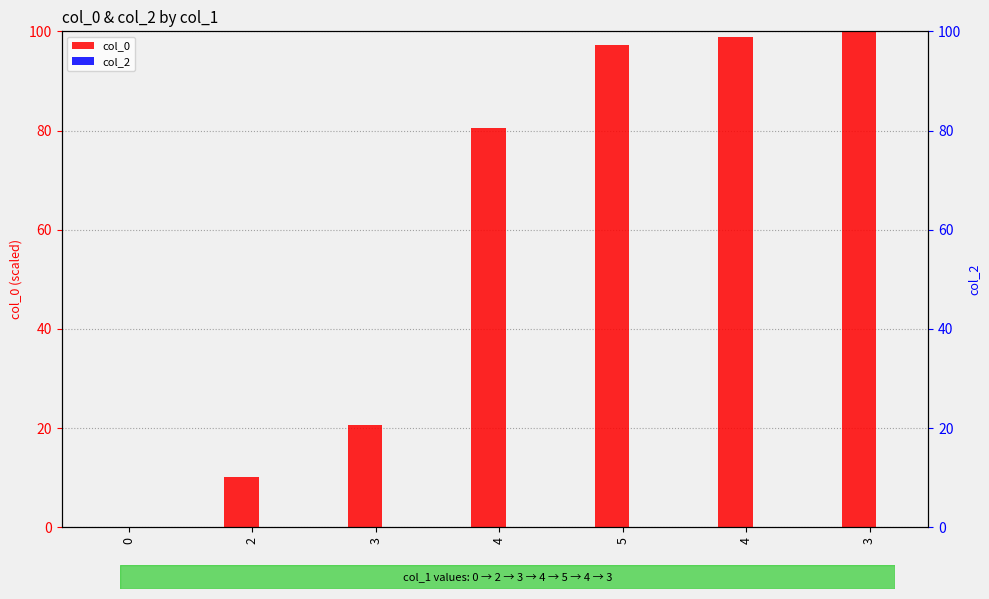

List the series in order of their peak value, highest first.

col_0, col_2